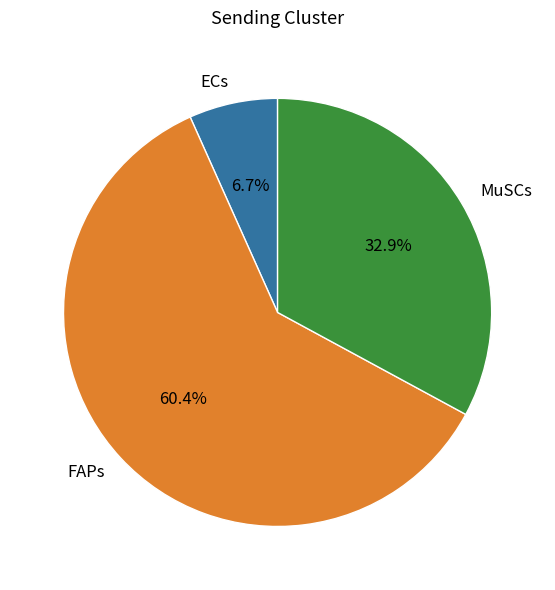

What is the ratio of the value at FAPs to the value at MuSCs?

1.8